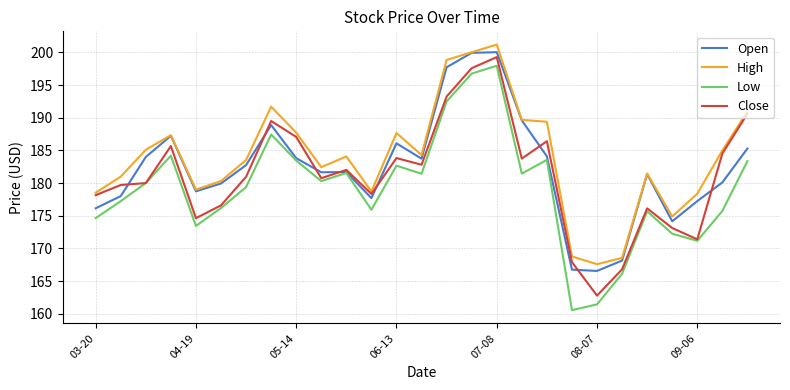

Which series has the largest range (max minus min)?

Low